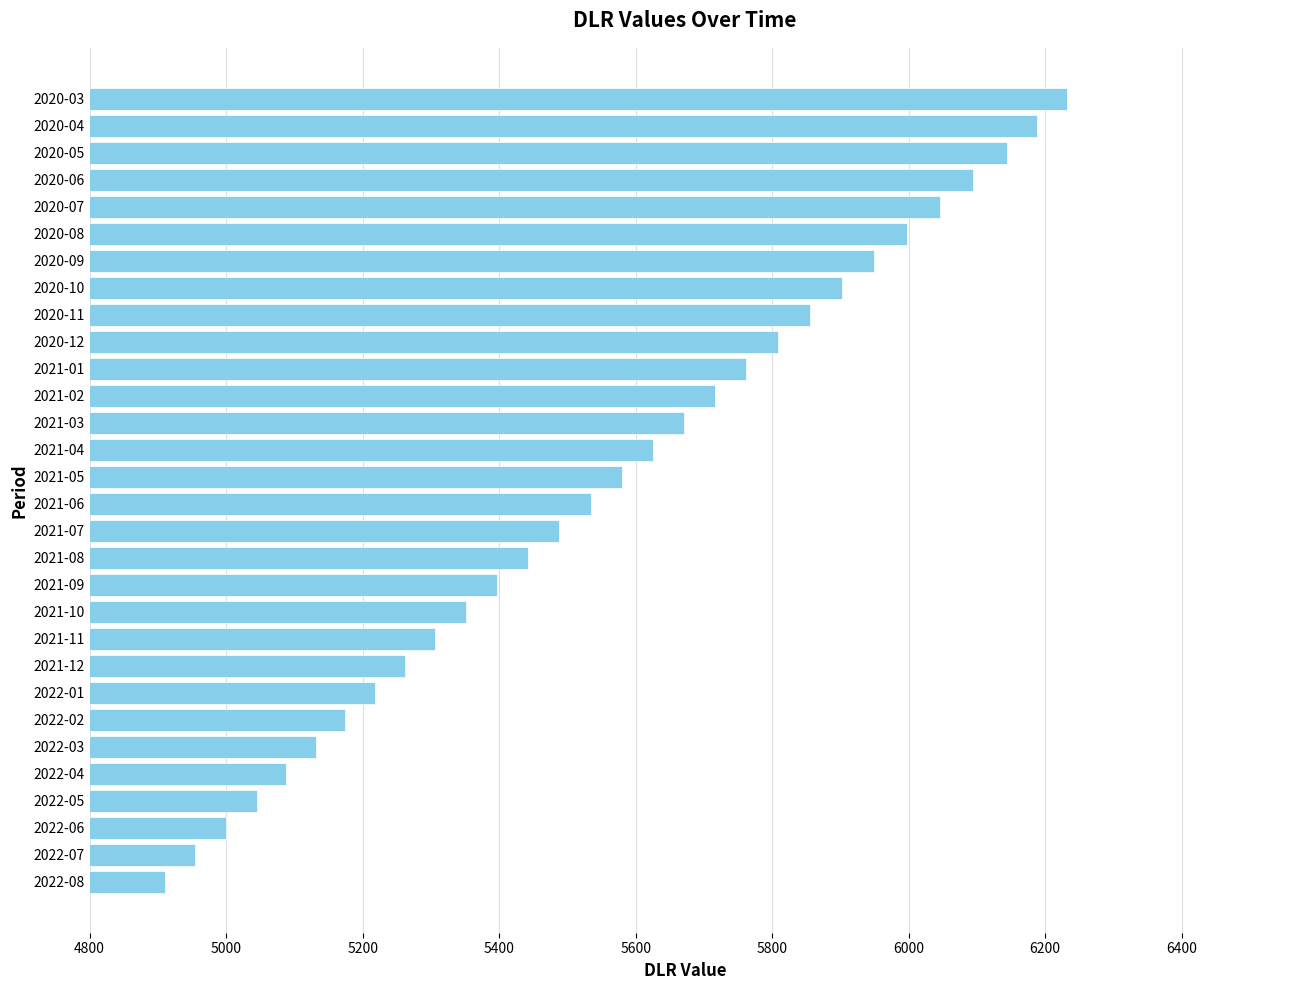

Between 2021-08 and 2020-08, which is larger?

2020-08